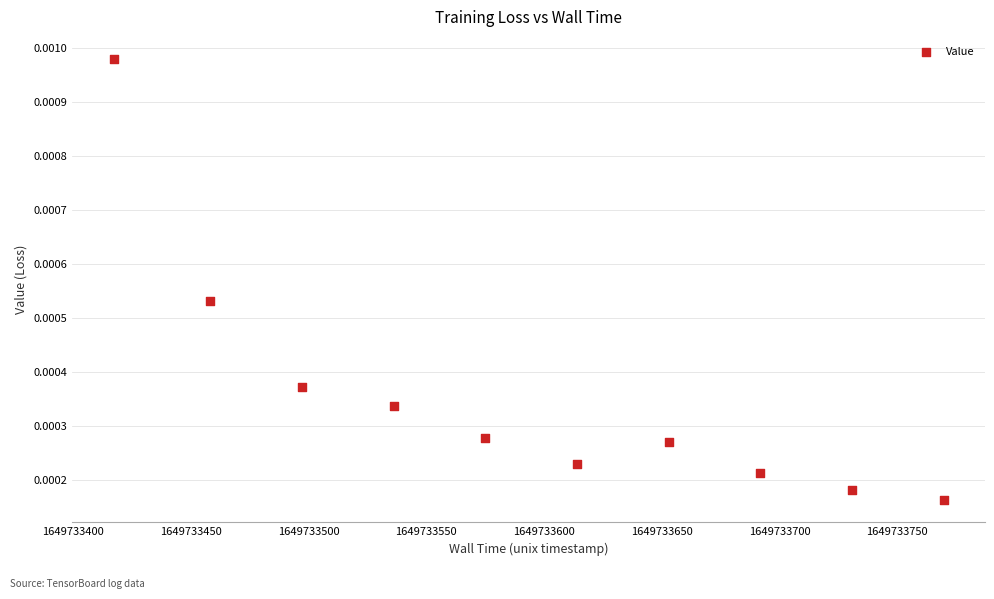

What is the average X value?

1649733594.3